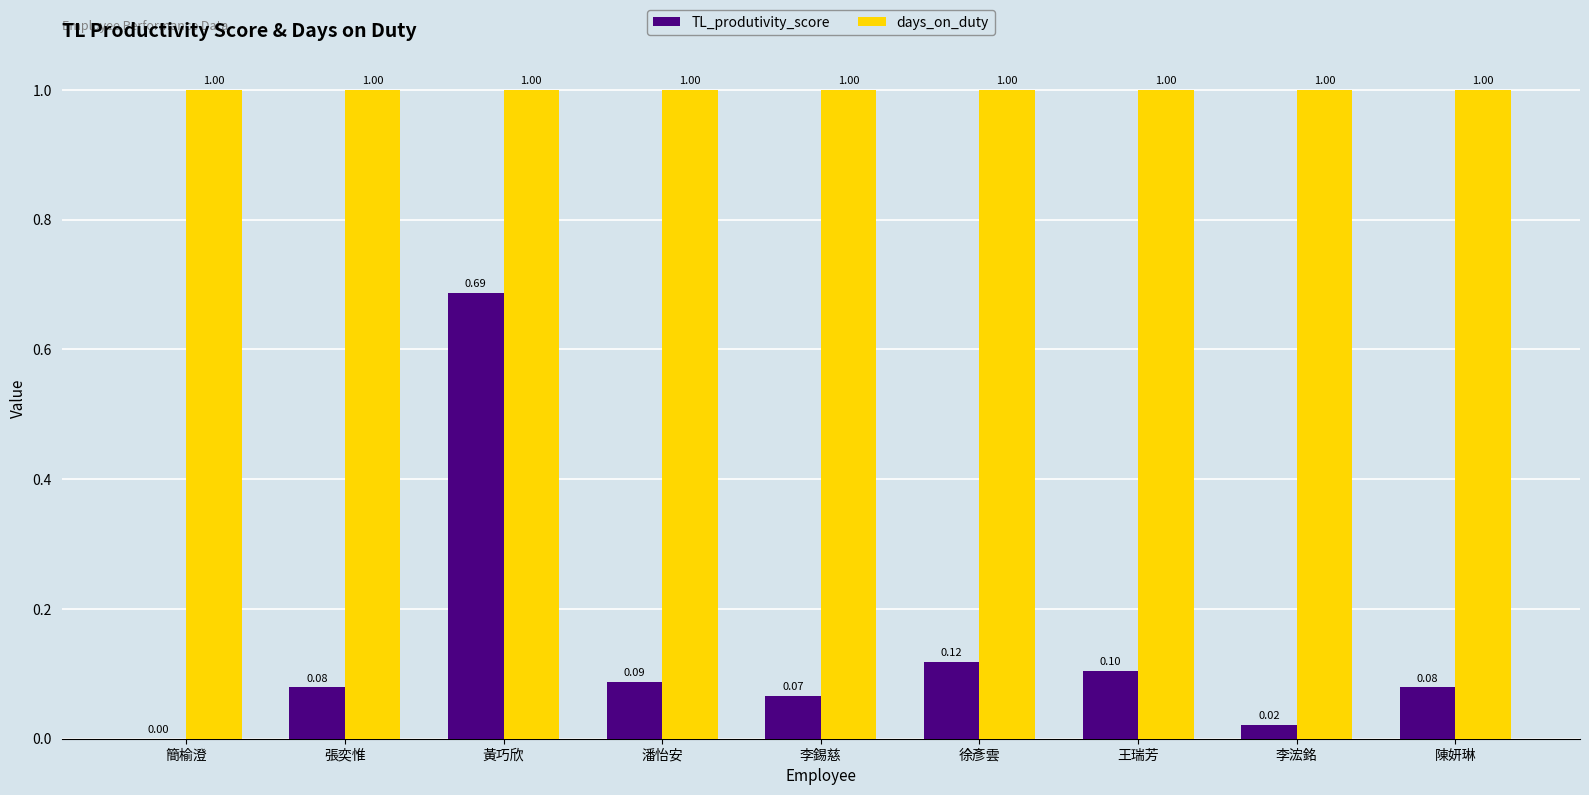

Which series has the largest total across all categories?

days_on_duty